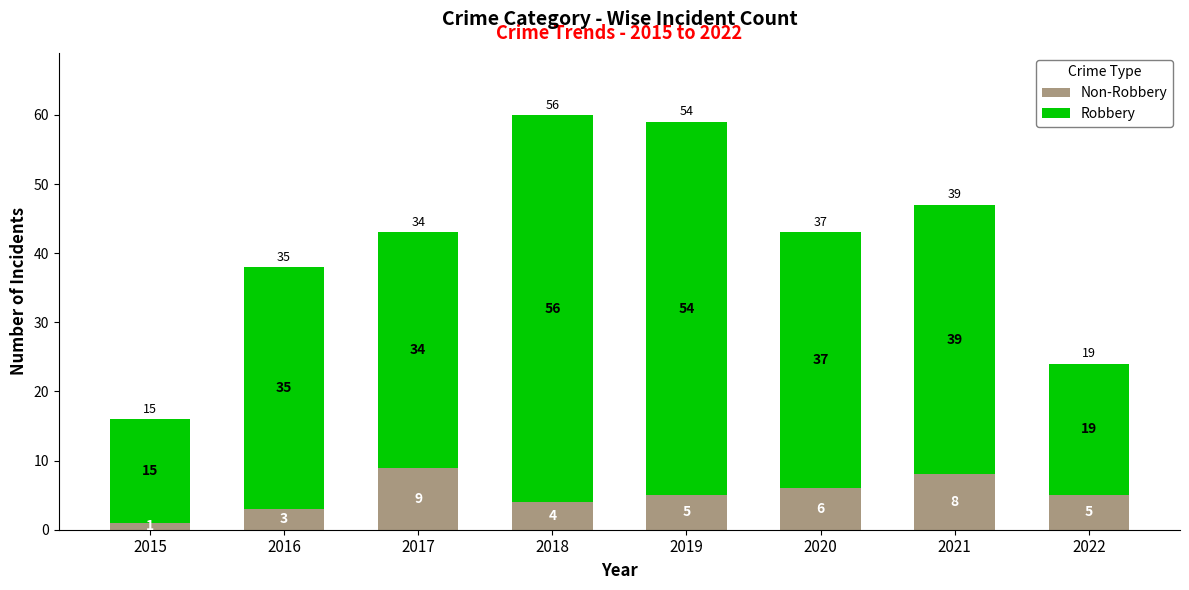

How many distinct data groups are displayed?

2